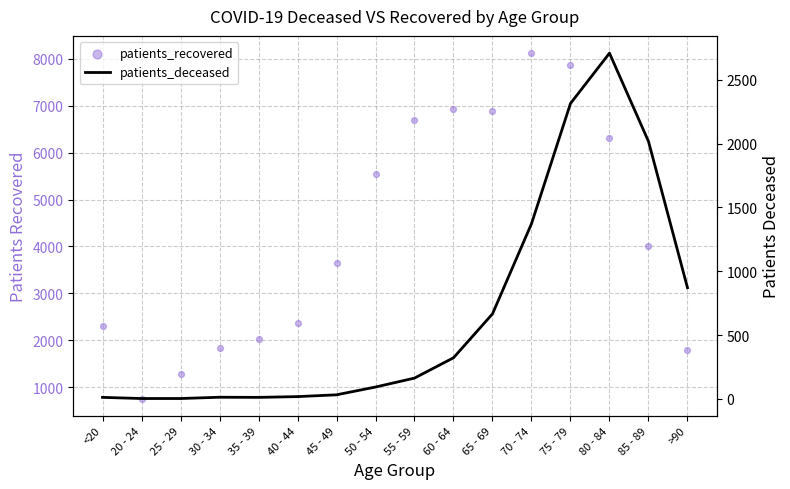

Which series reaches the maximum Y coordinate?

patients_recovered